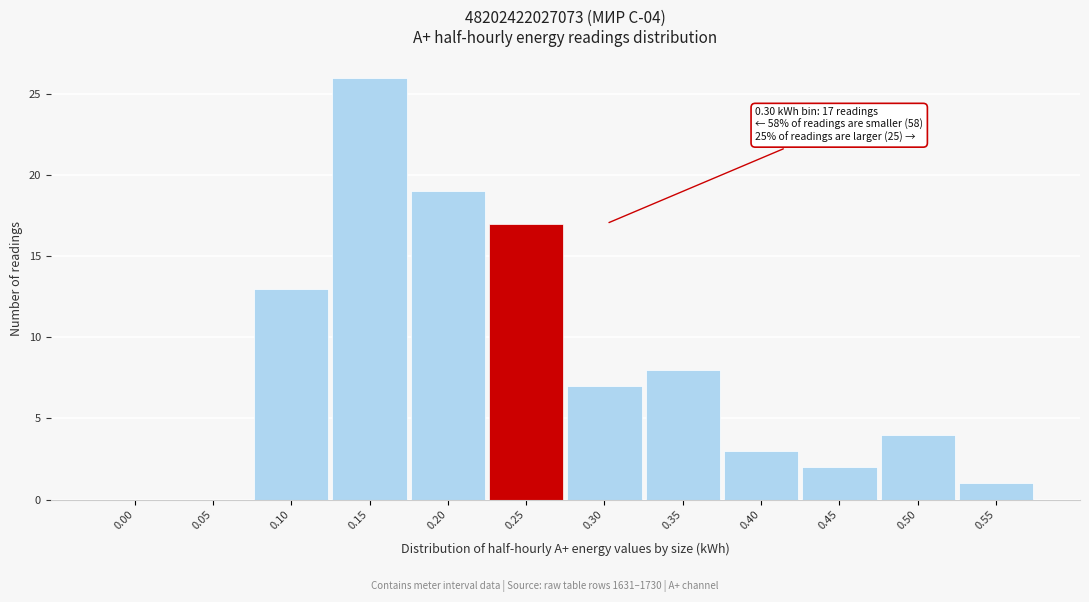

Reading left to right, what are all the values shown in this chart?

0.00=0	0.05=0	0.10=13	0.15=26	0.20=19	0.25=17	0.30=7	0.35=8	0.40=3	0.45=2	0.50=4	0.55=1